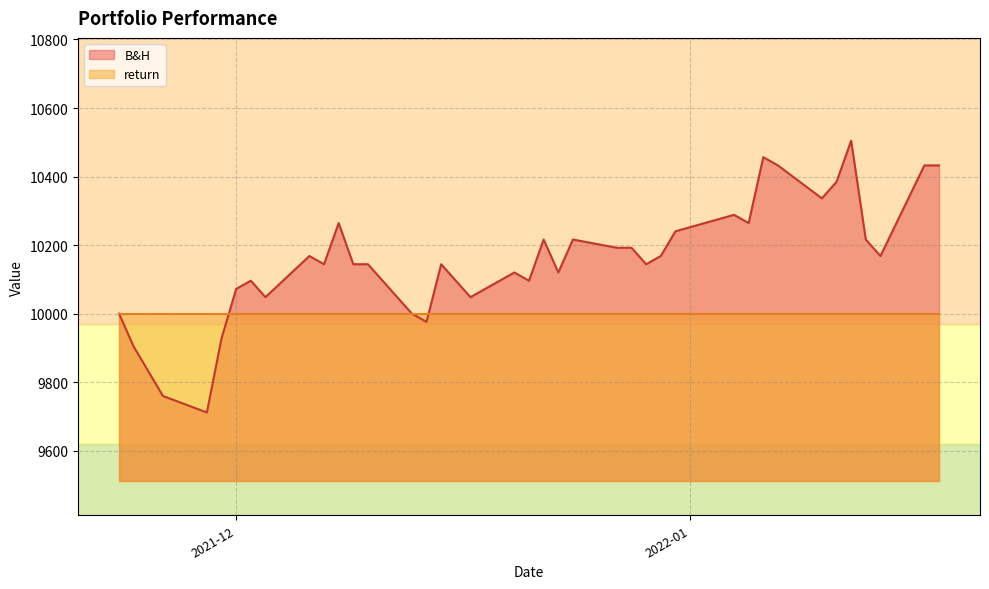

What is the label of the 28th point from the left?

2021-12-30